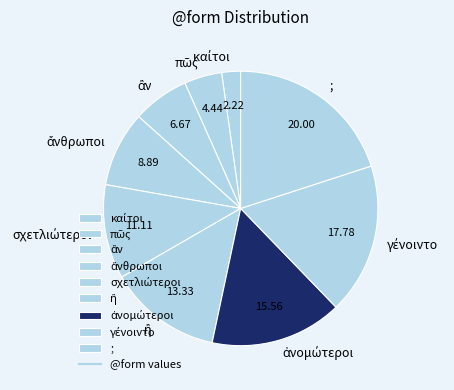

Does any single category account for the majority?

No